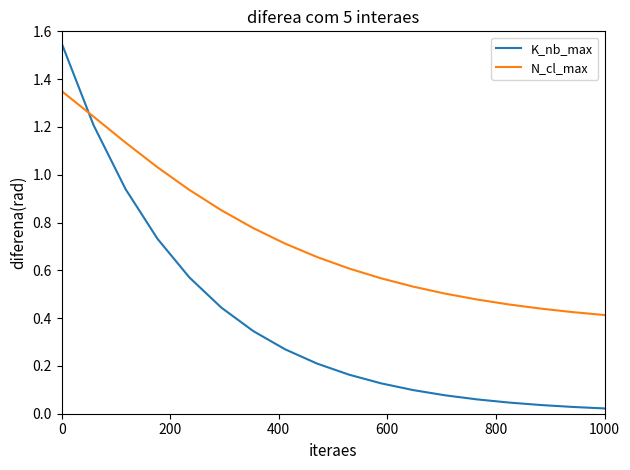

Which series has the largest range (max minus min)?

K_nb_max